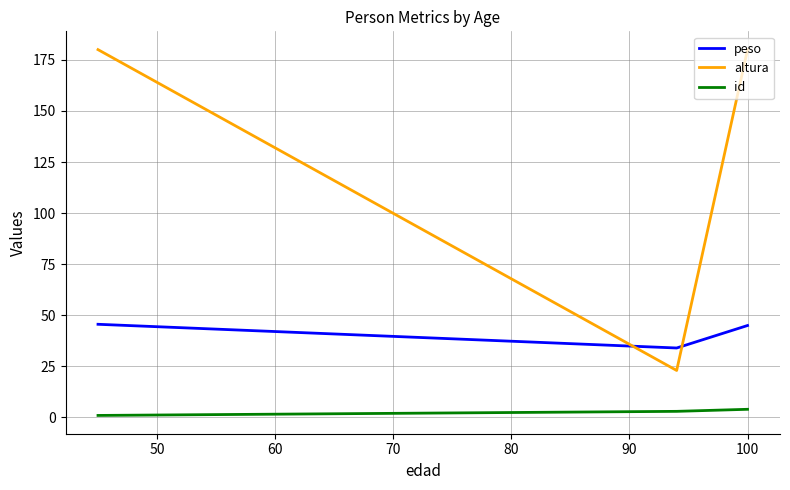

Which series has the largest range (max minus min)?

altura